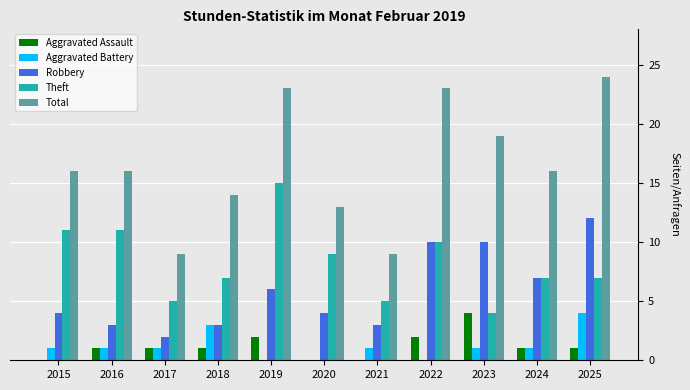

Reading left to right, what are all the values shown in this chart?

Aggravated Assault: 0	1	1	1	2	0	0	2	4	1	1
Aggravated Battery: 1	1	1	3	0	0	1	0	1	1	4
Robbery: 4	3	2	3	6	4	3	10	10	7	12
Theft: 11	11	5	7	15	9	5	10	4	7	7
Total: 16	16	9	14	23	13	9	23	19	16	24